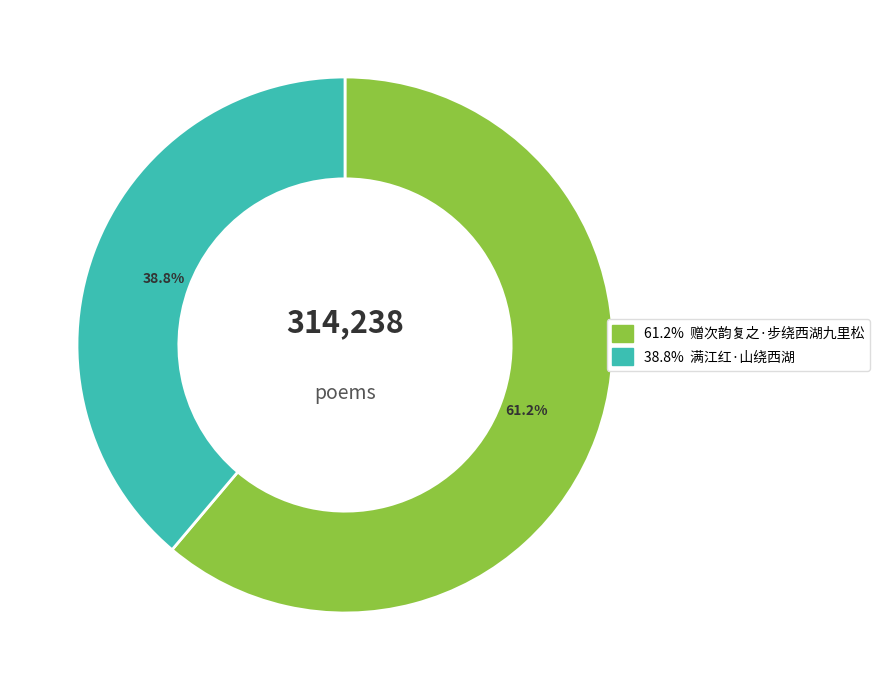

Rank the categories by value from highest to lowest.

61.2%, 38.8%